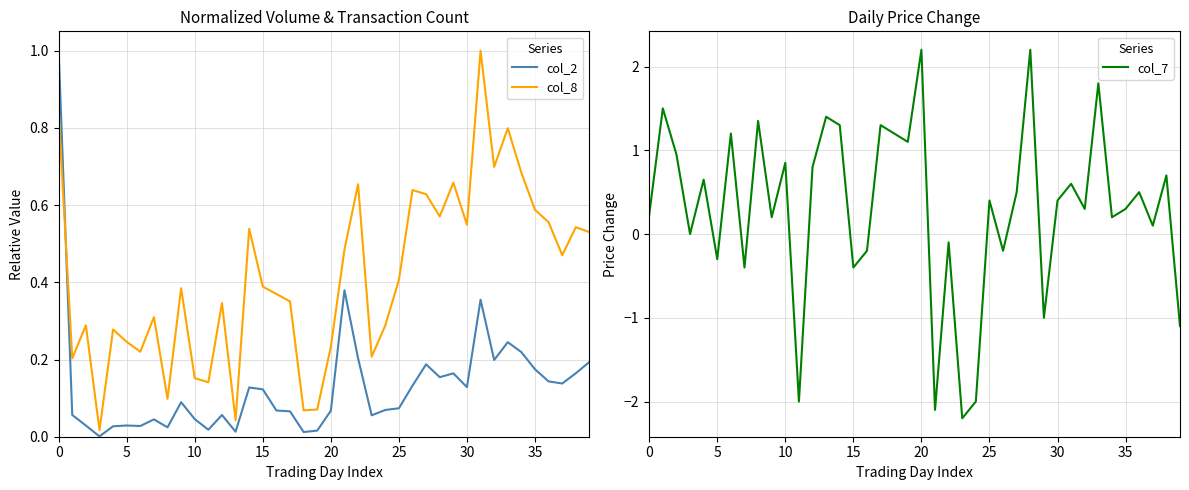

At which category does the chart reach its minimum across all series?

23